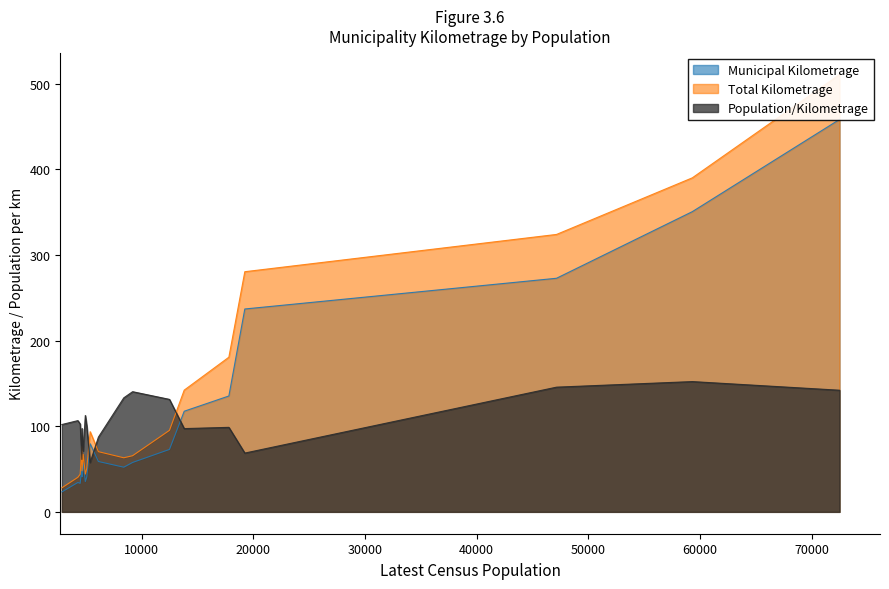

What is the sum of all Total Kilometrage values?

2613.3